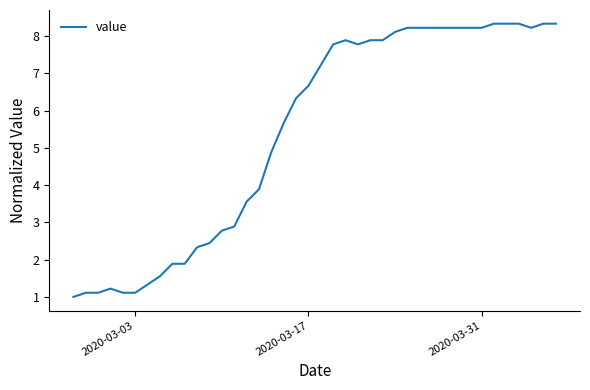

What is the greatest value displayed?

8.3